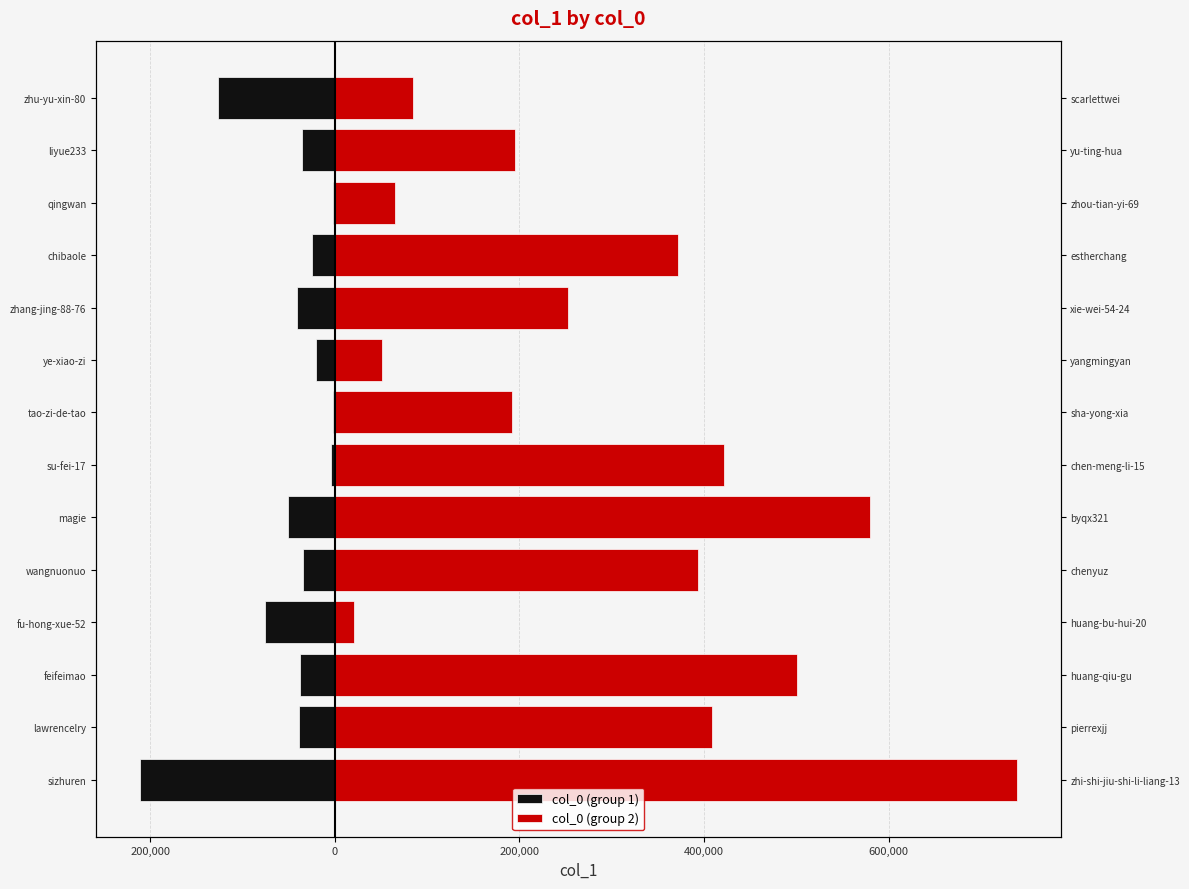

What are all the series names shown in the legend?

col_0 (group 1), col_0 (group 2)